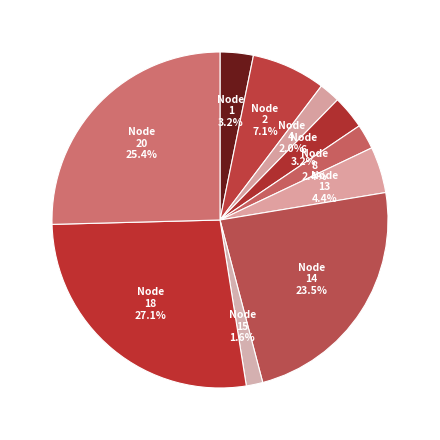

True or false: Node 13 accounts for 4% of the total.

True